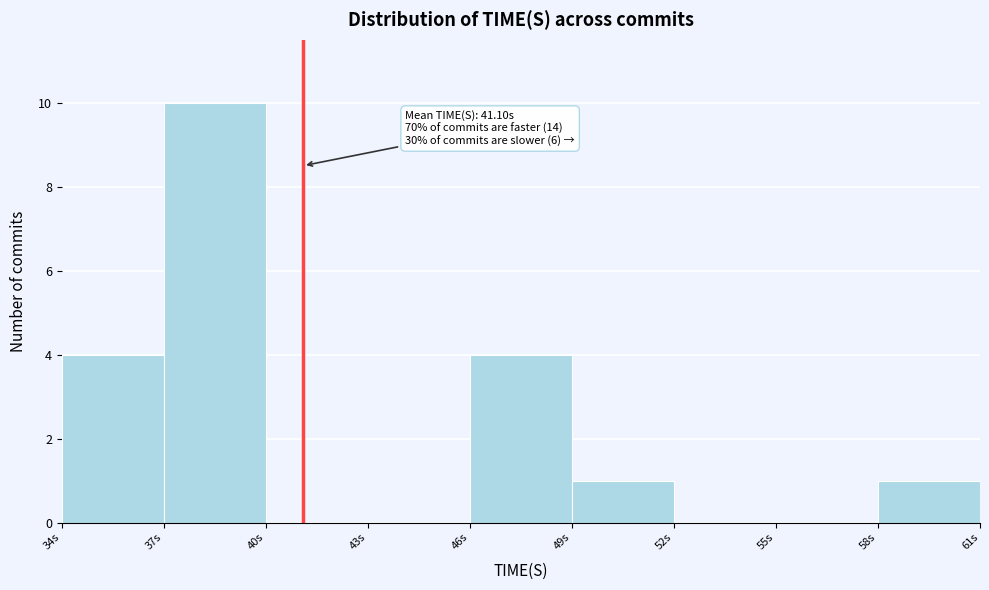

Over which range of the x-axis is the bar tallest?

37 to 40